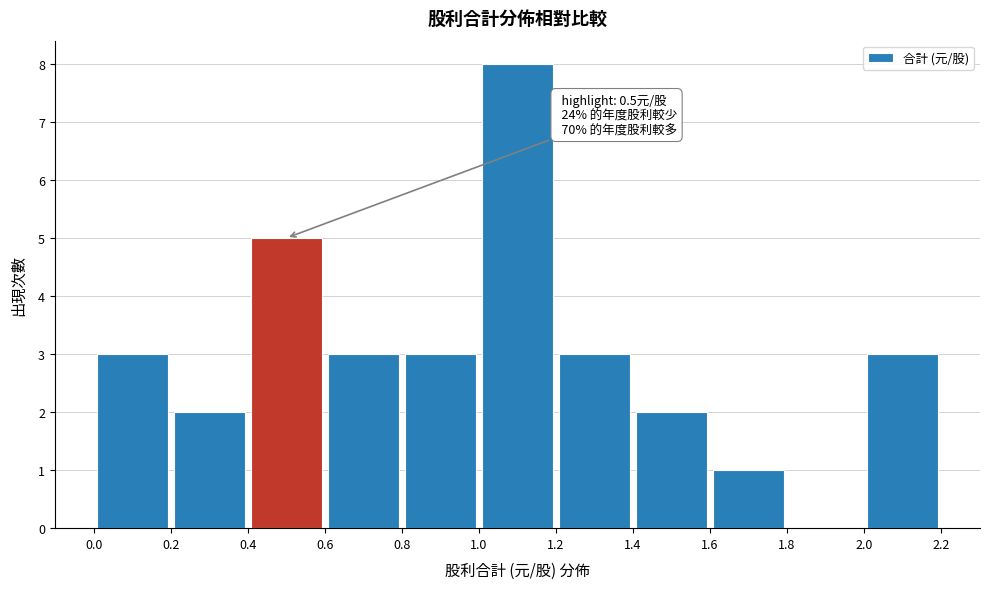

Over which range of the x-axis is the bar tallest?

1.0 to 1.2